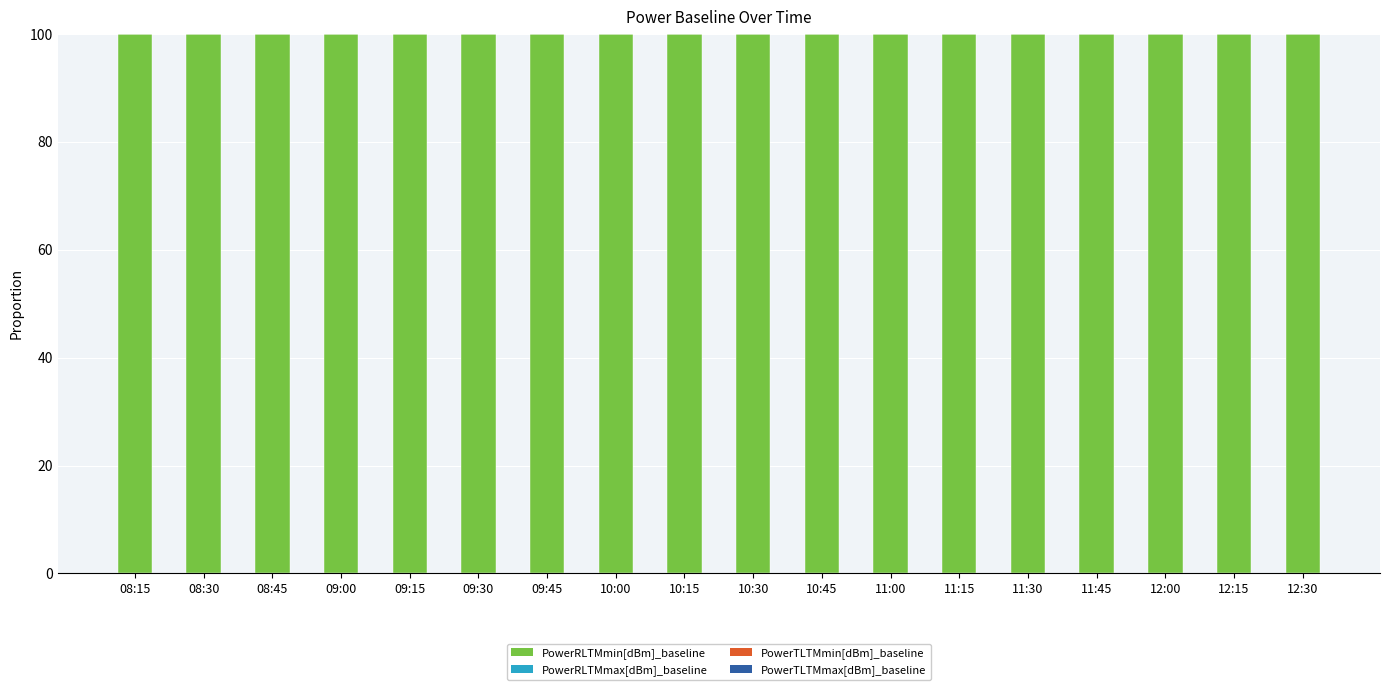

What is the sum of the PowerRLTMmin[dBm]_baseline values at 09:45 and 10:30?

200